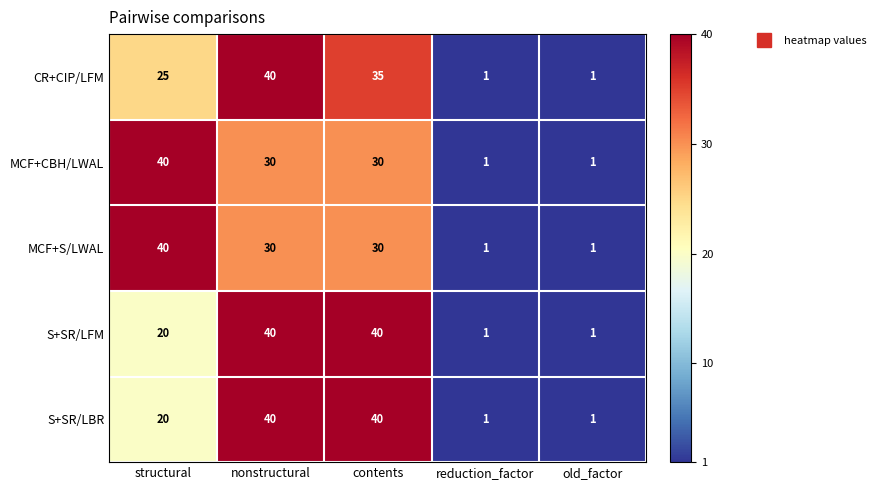

What is the total value across all series at old_factor?

5